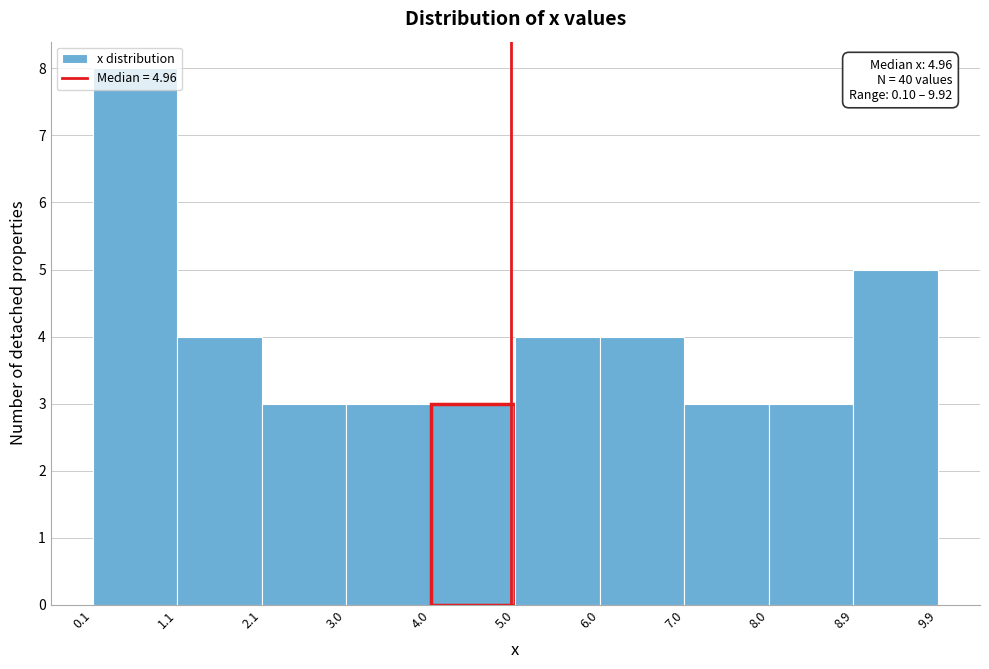

Which range on the x-axis has the tallest bar?

0.1 to 1.1